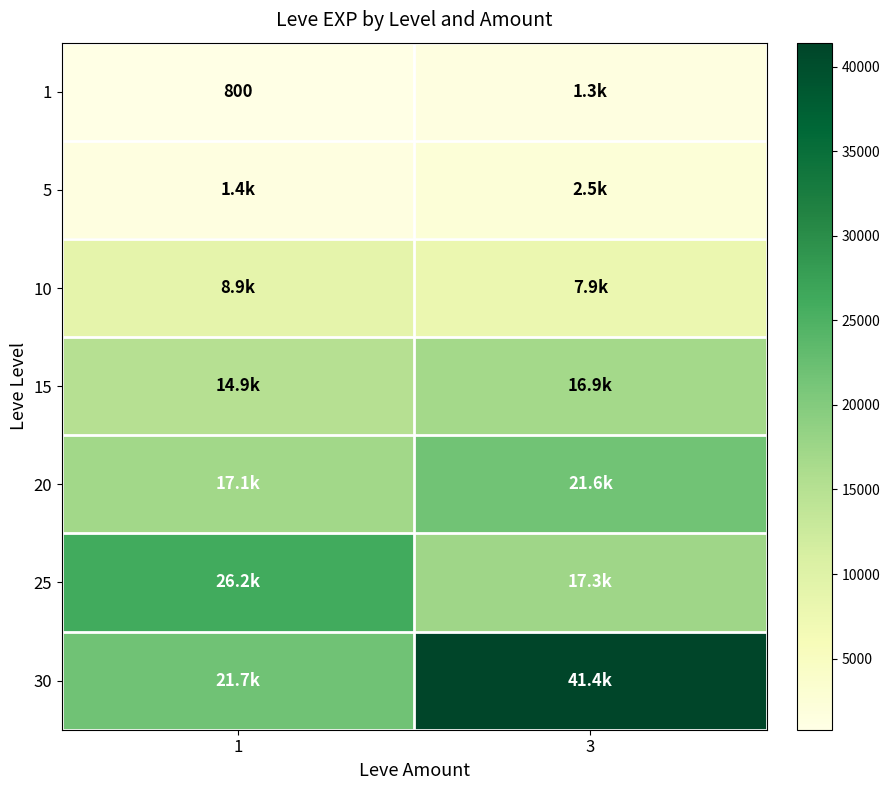

The 1 series shows 514 at 1. True or false?

False